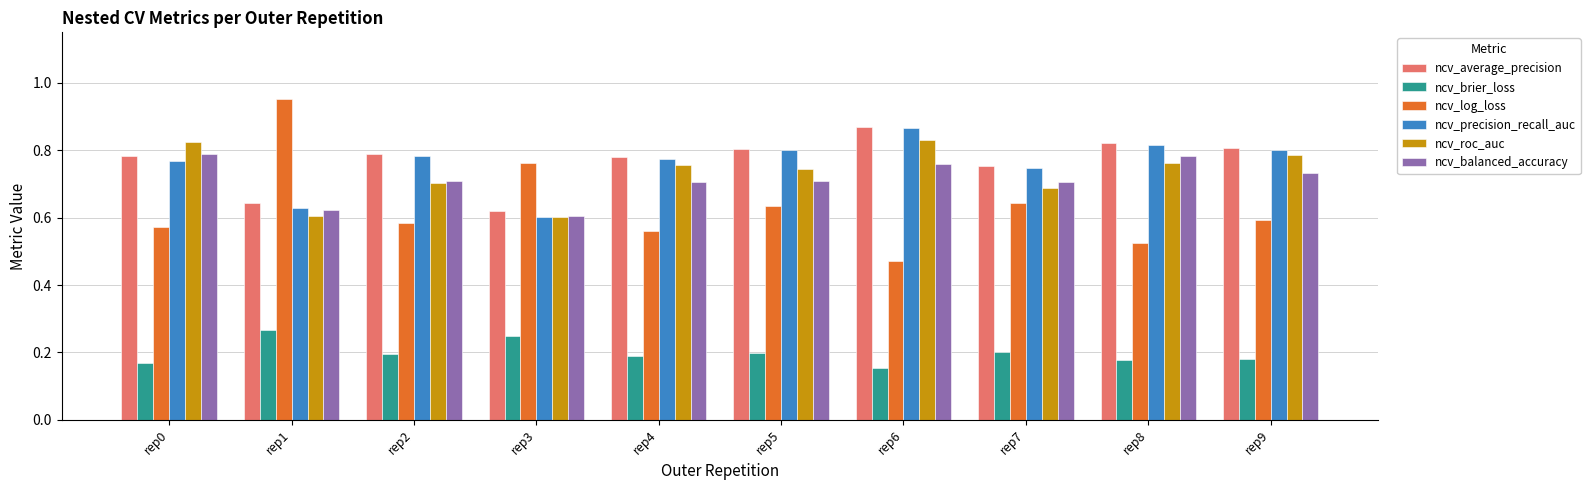

At which label does ncv_log_loss reach its minimum?

rep6